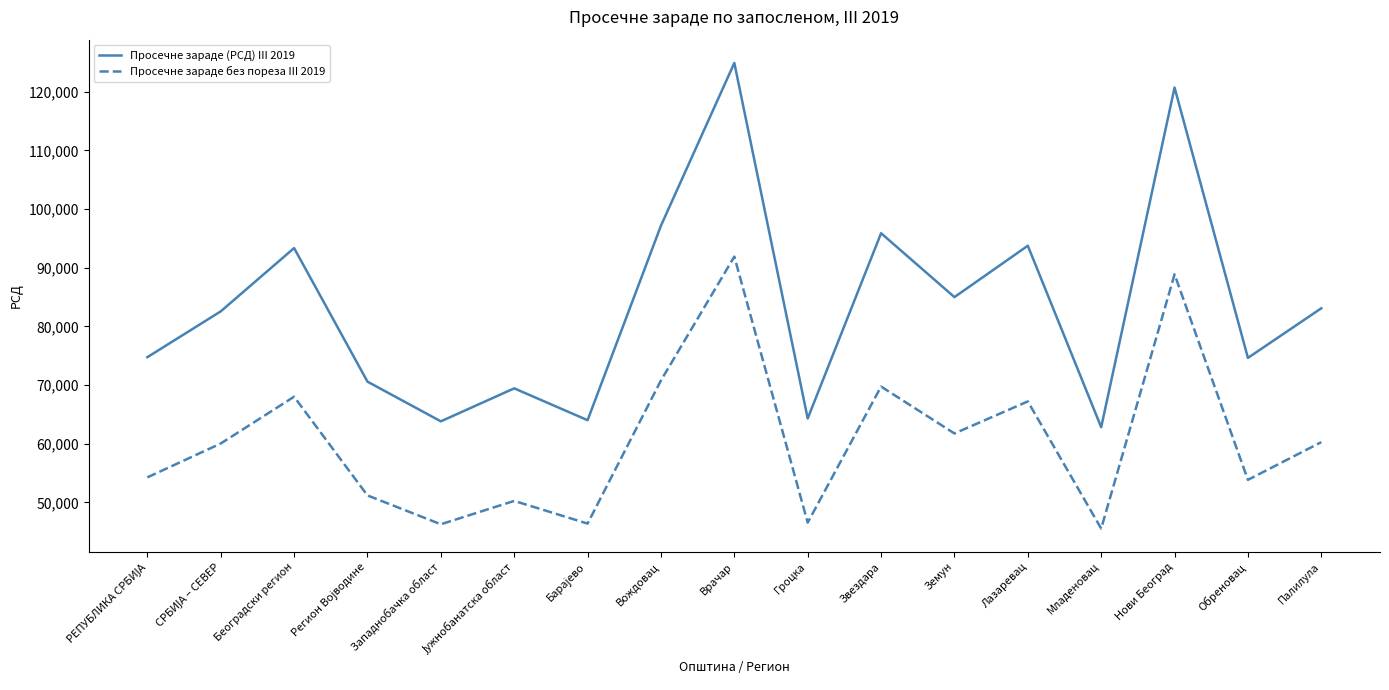

True or false: Просечне зараде (РСД) III 2019 and Просечне зараде без пореза III 2019 intersect in this chart.

False